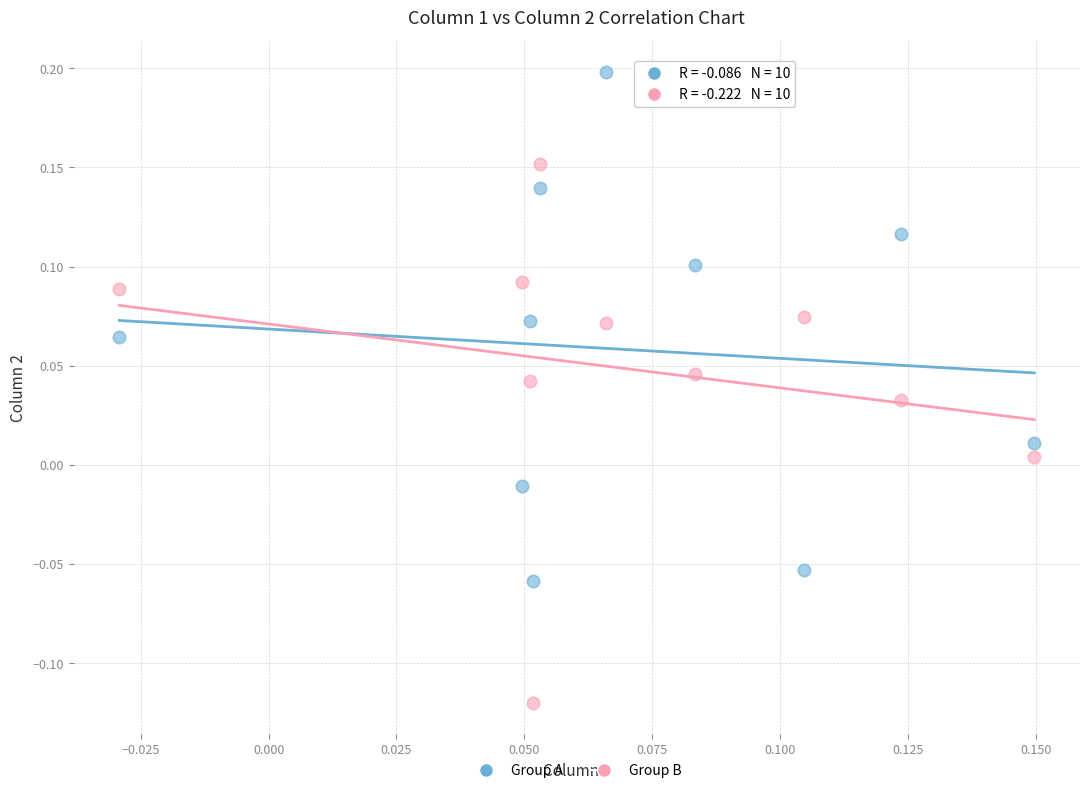

What are all the series names shown in the legend?

Group A, Group B